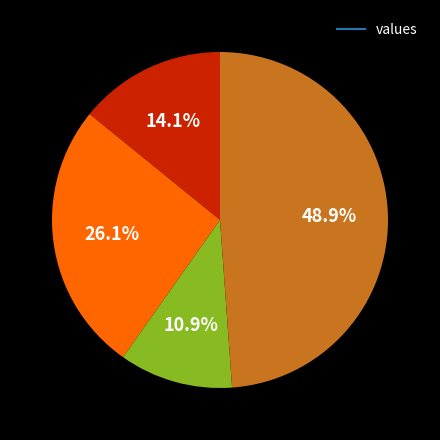

Is there a majority slice in this chart?

No